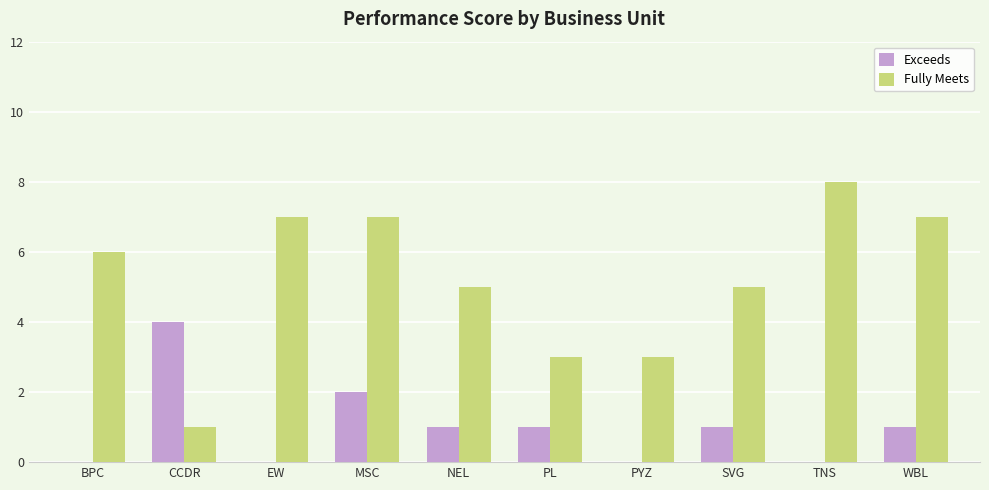

Reading left to right, list all the values displayed in this chart.

Exceeds: BPC=0	CCDR=4	EW=0	MSC=2	NEL=1	PL=1	PYZ=0	SVG=1	TNS=0	WBL=1
Fully Meets: BPC=6	CCDR=1	EW=7	MSC=7	NEL=5	PL=3	PYZ=3	SVG=5	TNS=8	WBL=7